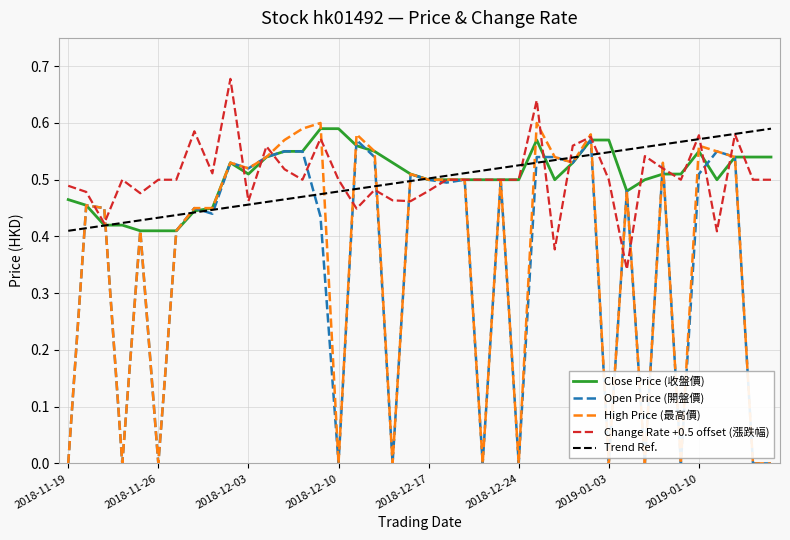

List the series in order of their peak value, highest first.

漲跌幅 (Change%), 最高価 (High), 収盤価 (Close), 開盤価 (Open)